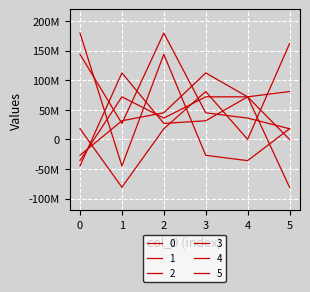

Does the chart display data point markers on the line(s)?

No